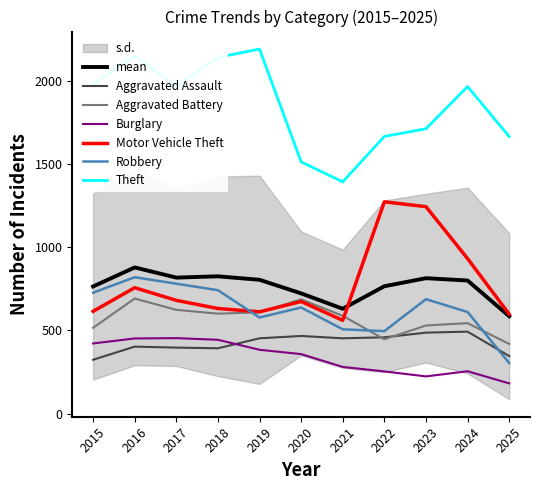

What is the lowest value of the Burglary series?

181.0